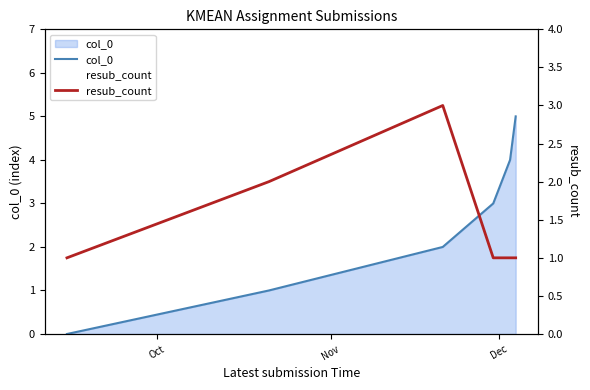

What is the label of the 1st point from the left?

Oct